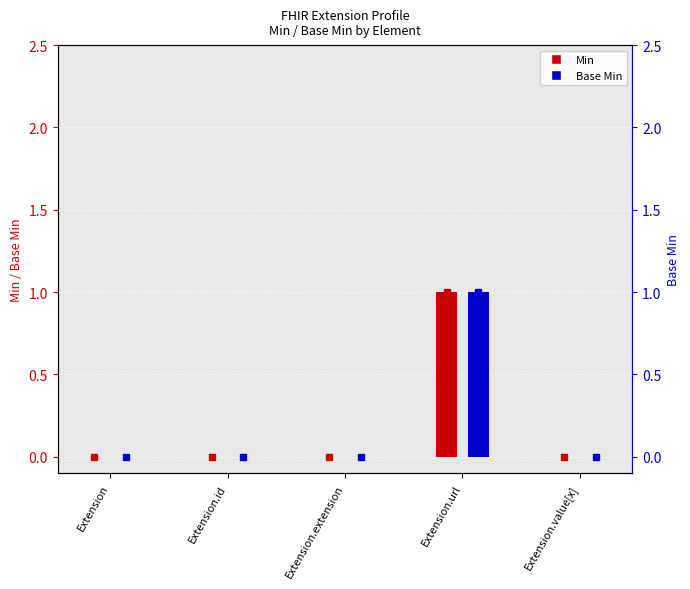

What are all the series names shown in the legend?

Min, Base Min